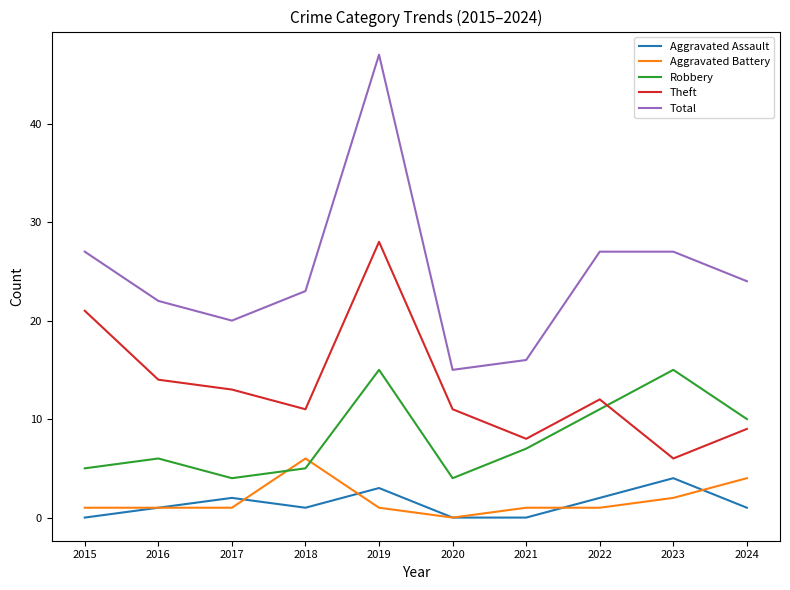

The value of Aggravated Assault at 2015 is 2. True or false?

False